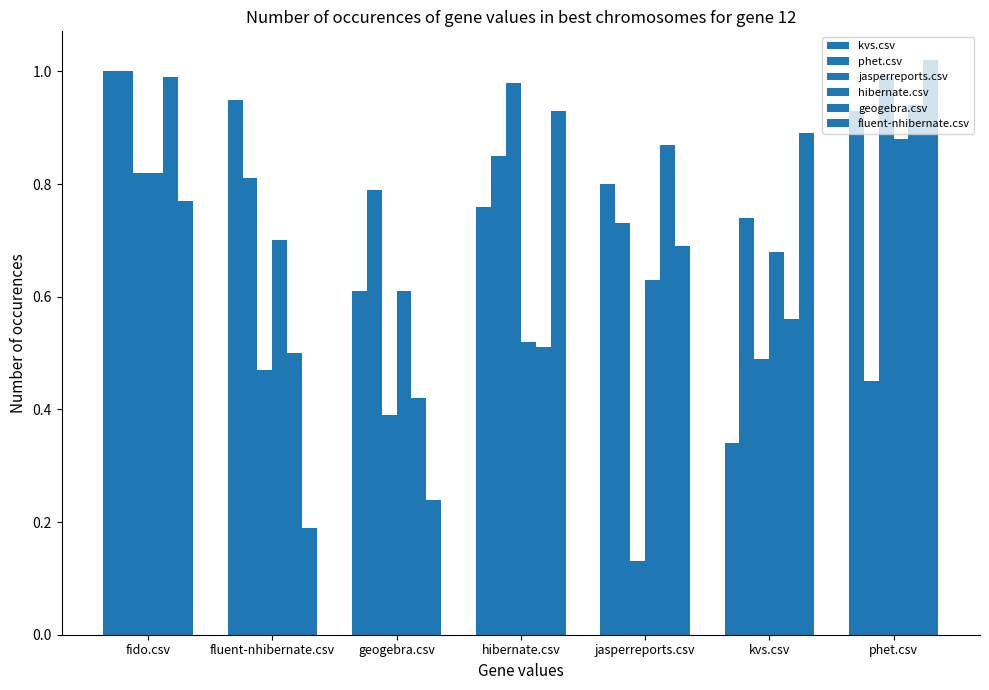

What is the average value of the kvs.csv series?

0.8